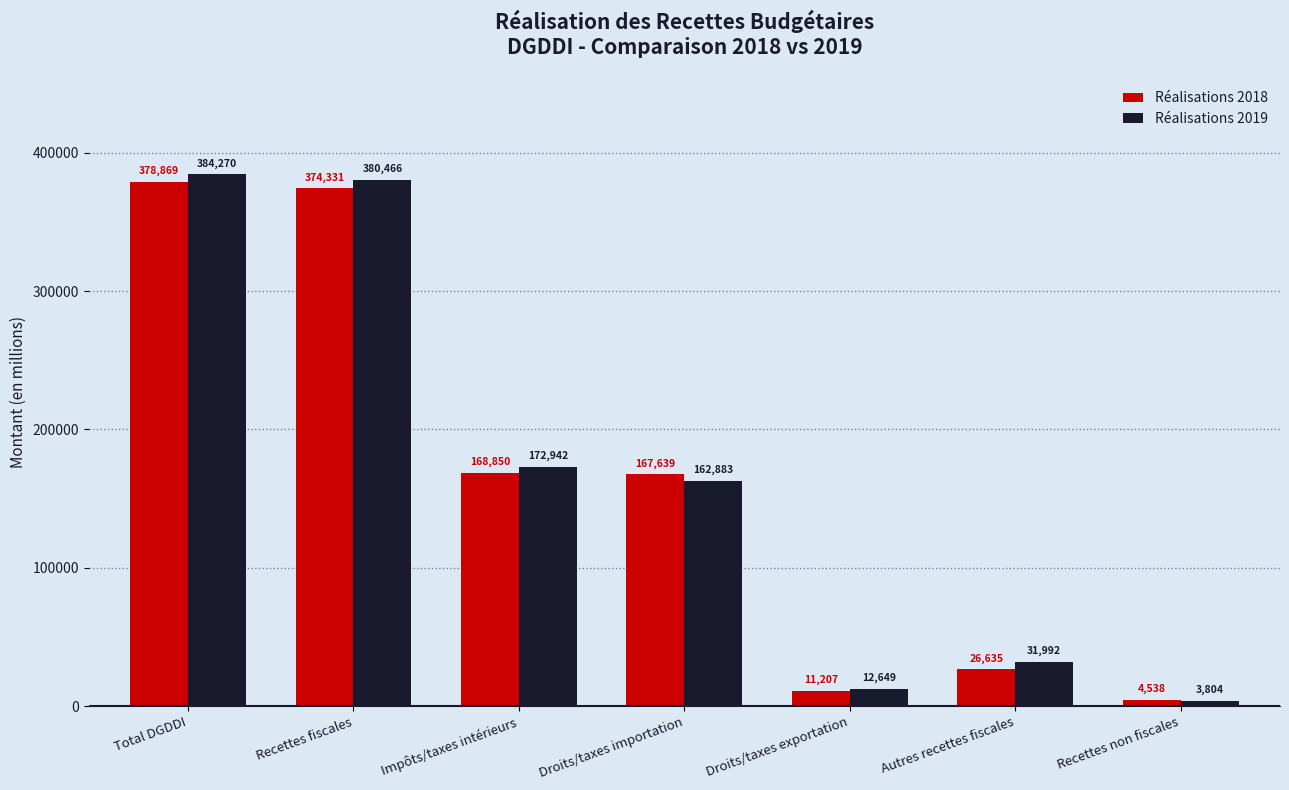

Between Total DGDDI and Autres recettes fiscales, which series saw the biggest shift?

Réalisations 2019